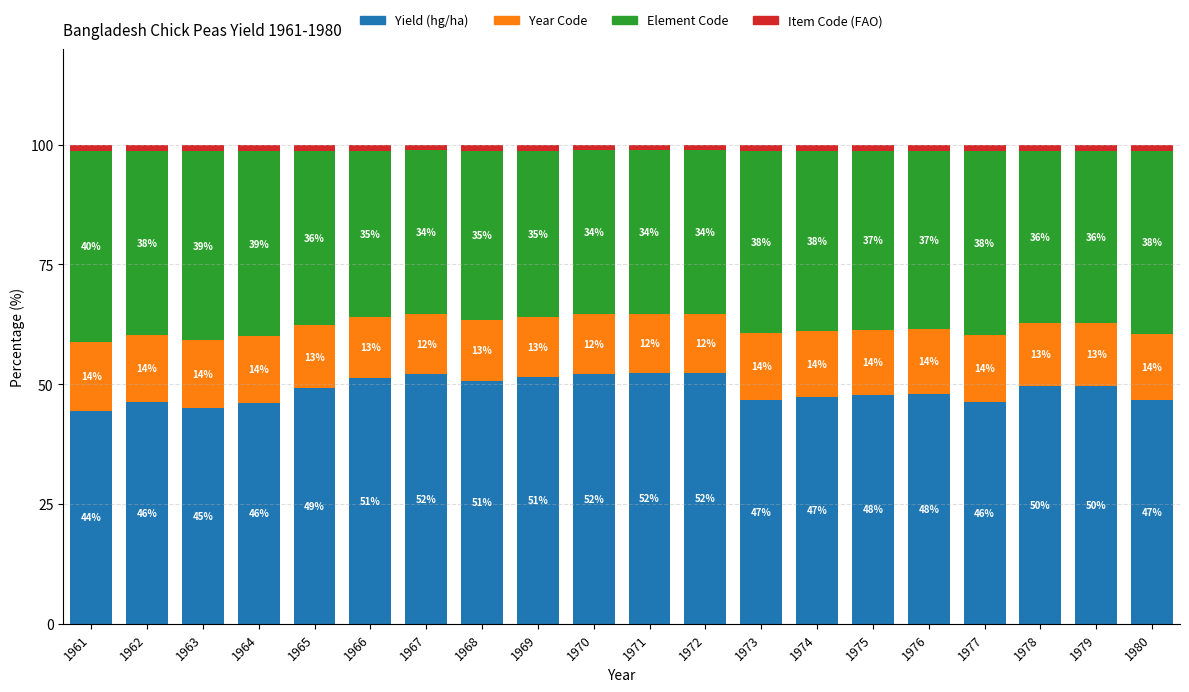

What is the total value across all series at 1964?

100.0